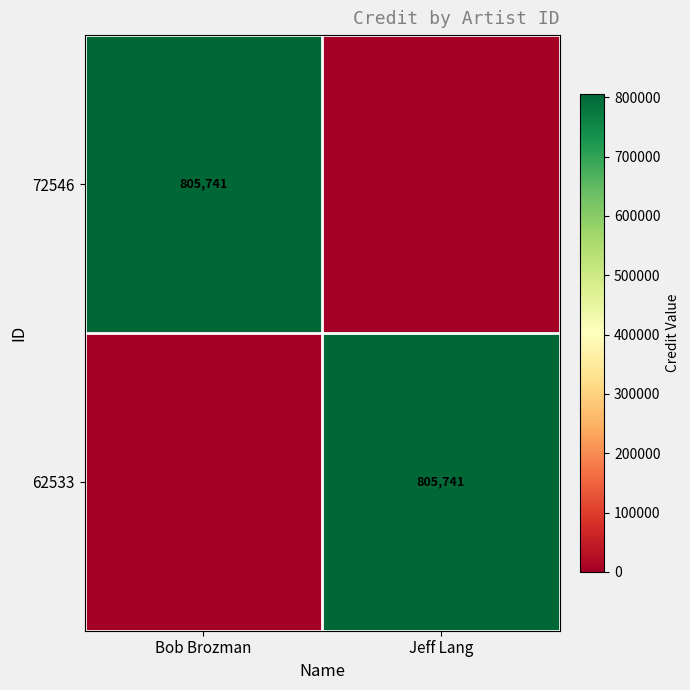

What is the spread (max minus min) of values at Bob Brozman?

805741